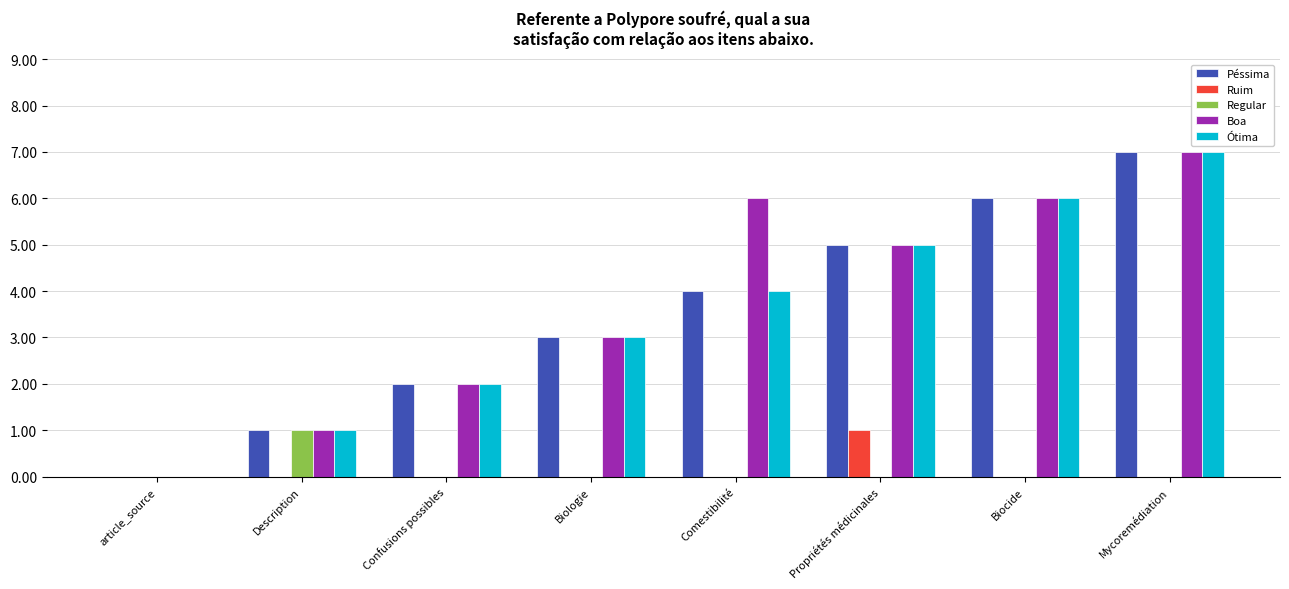

What is the greatest value displayed?

7